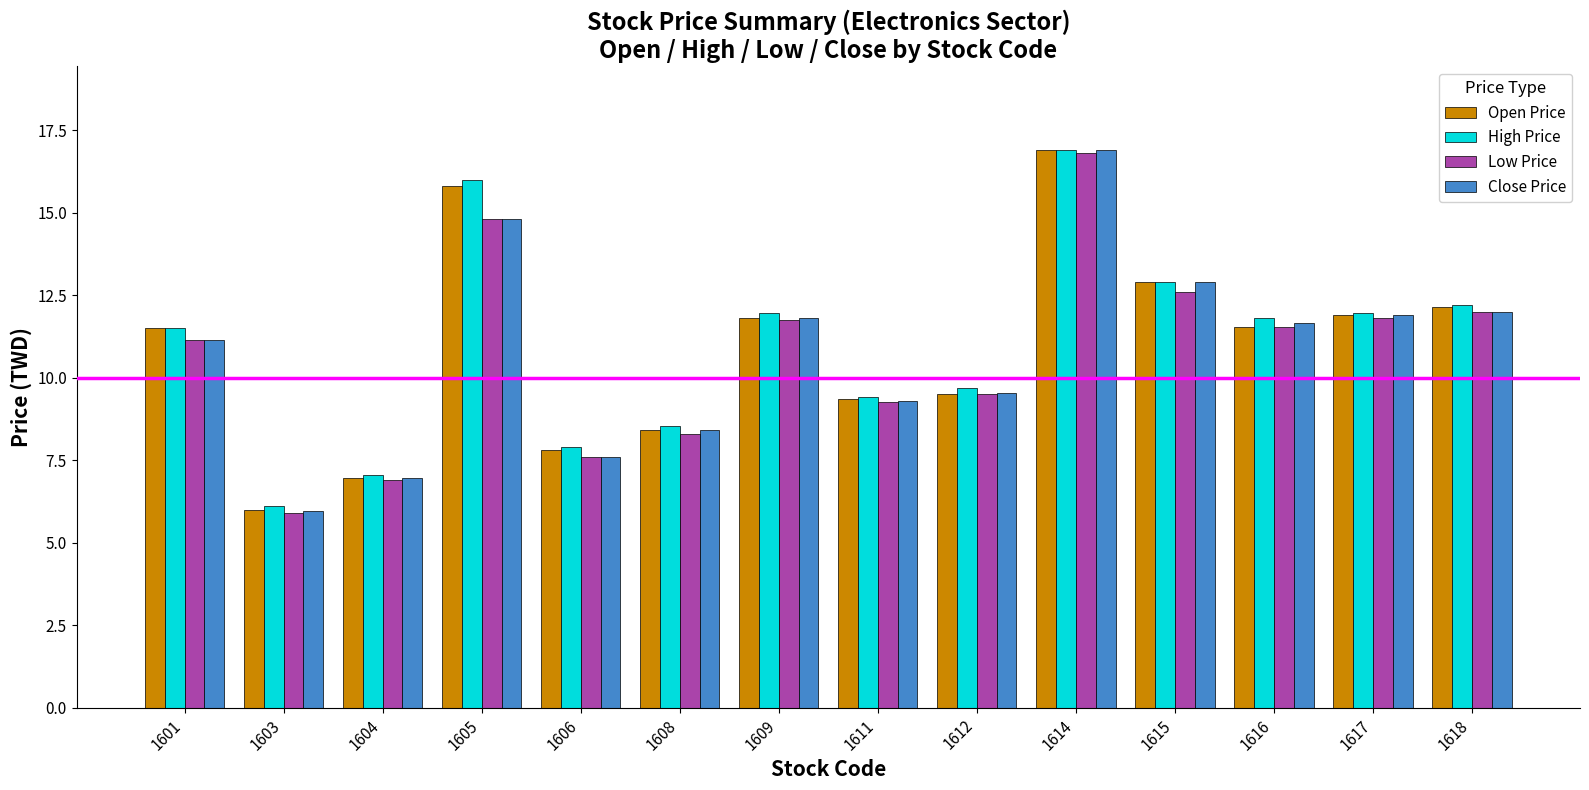

What is the average value of the Low Price series?

10.7